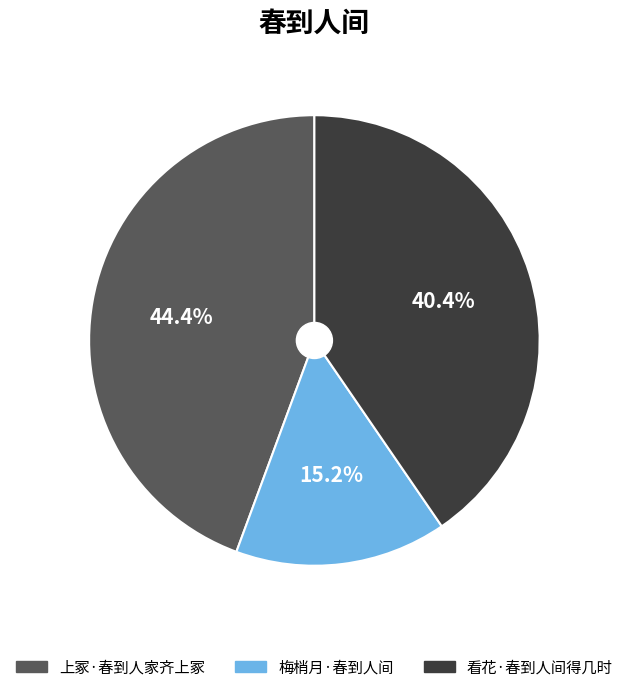

Count the number of slices in the pie.

3